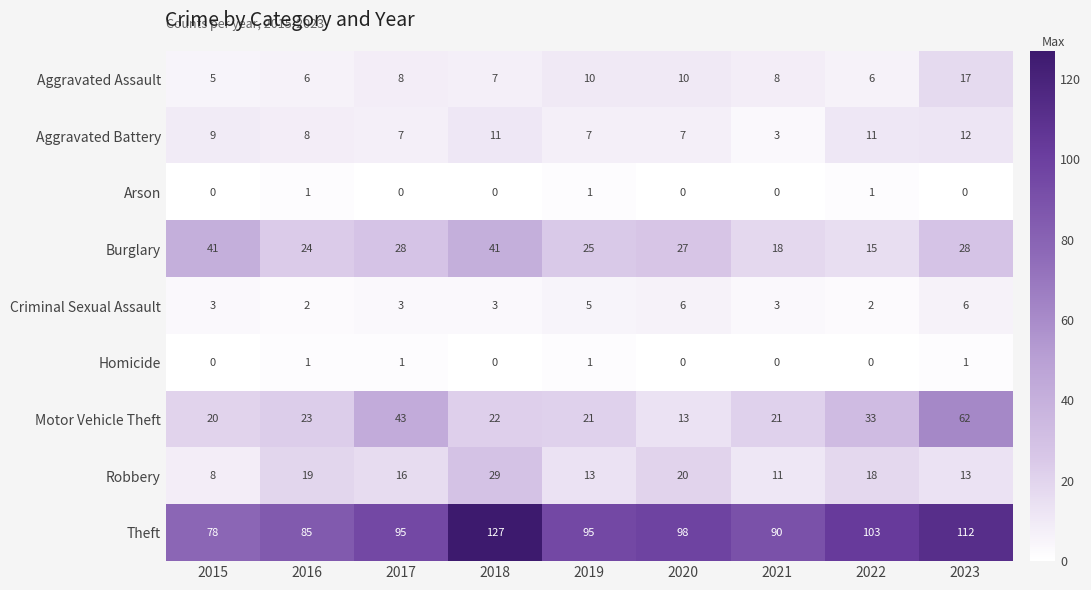

Is it true that Motor Vehicle Theft equals 27 at 2023?

False